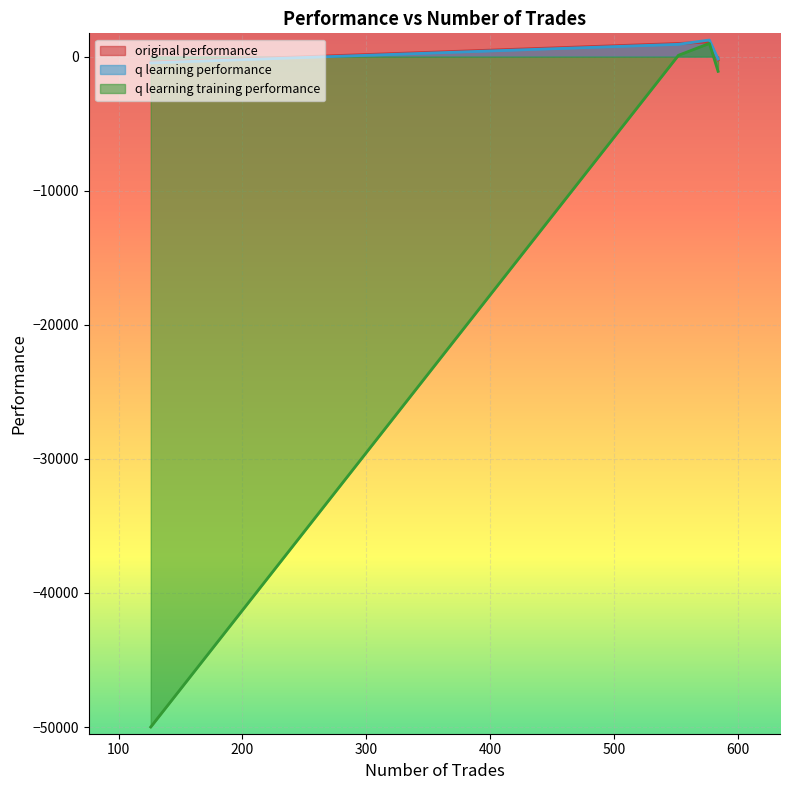

How many interior local peaks does the original performance series have?

1